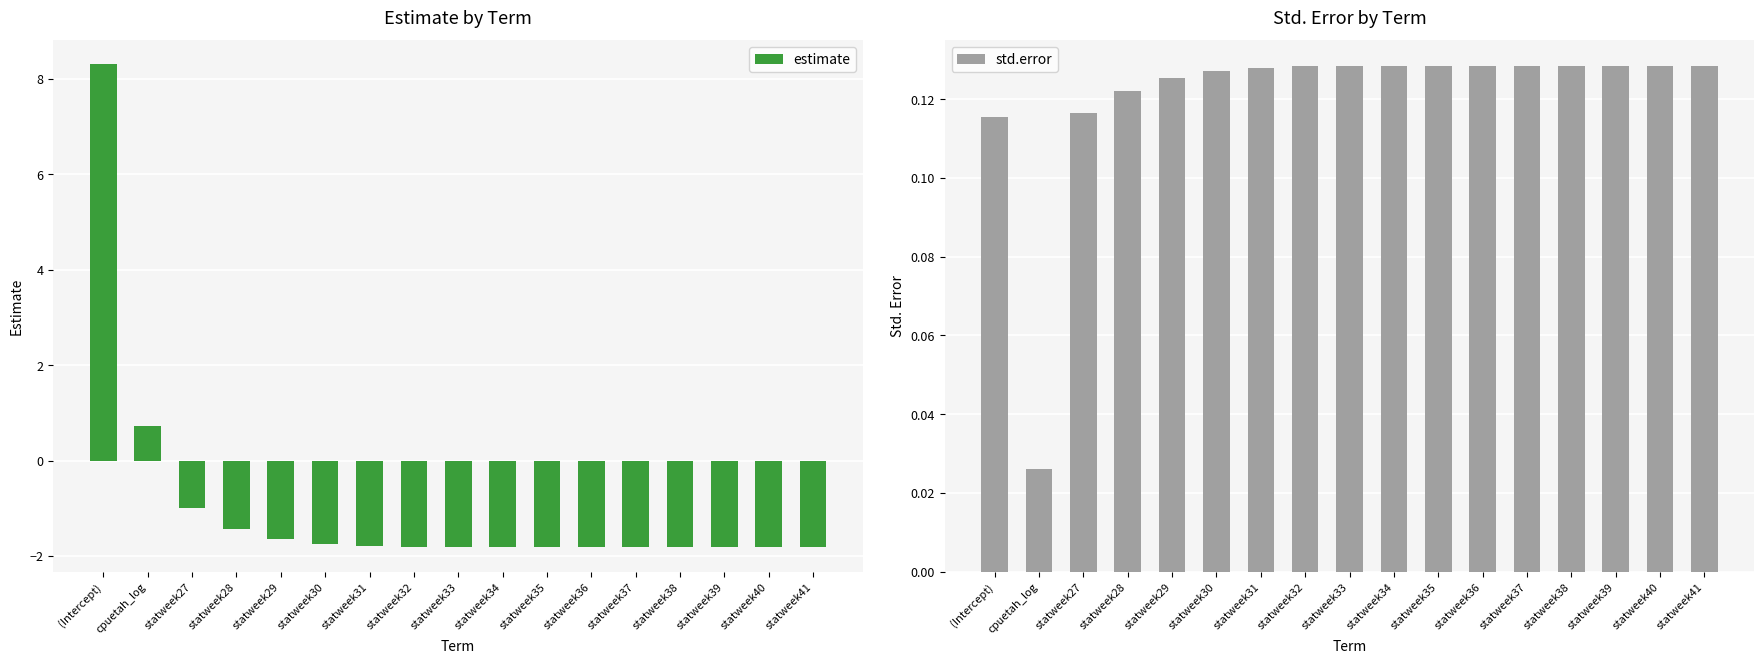

Between statweek32 and statweek35, which is larger?

statweek32